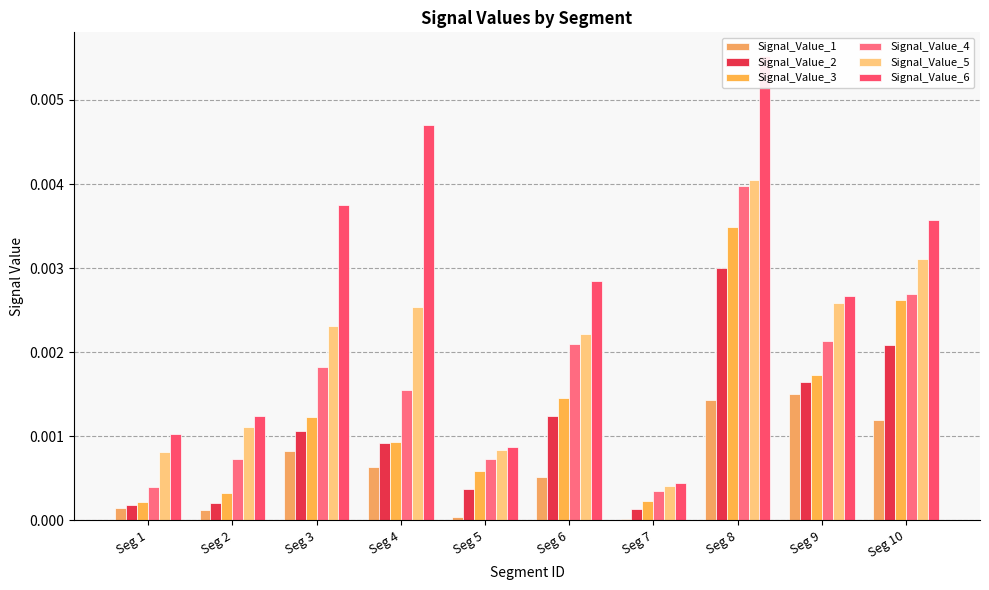

Which category has the highest value in the Signal_Value_6 series?

Seg 8